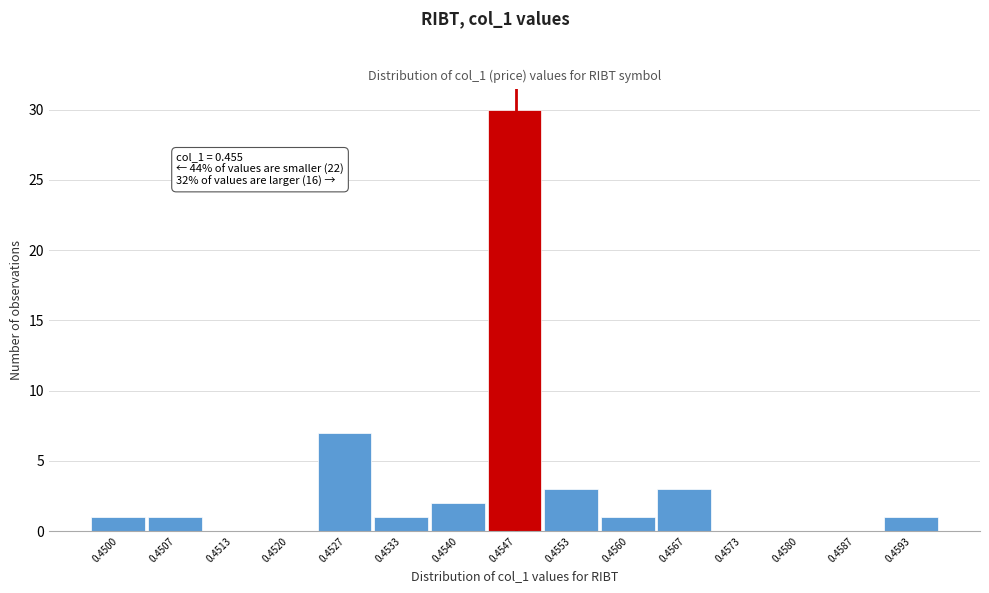

Reading left to right, what are all the values shown in this chart?

0.4500=1	0.4507=1	0.4513=0	0.4520=0	0.4527=7	0.4533=1	0.4540=2	0.4547=30	0.4553=3	0.4560=1	0.4567=3	0.4573=0	0.4580=0	0.4587=0	0.4593=1